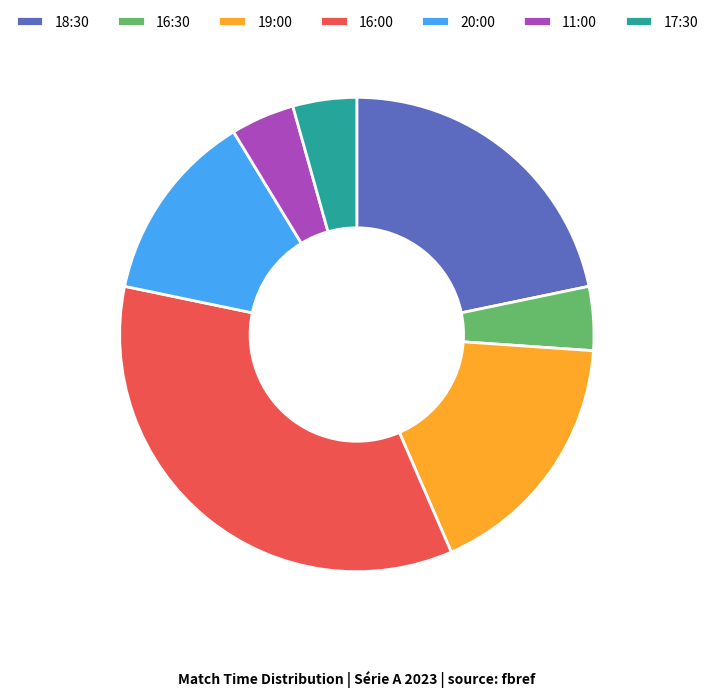

How many slices are in this pie chart?

7